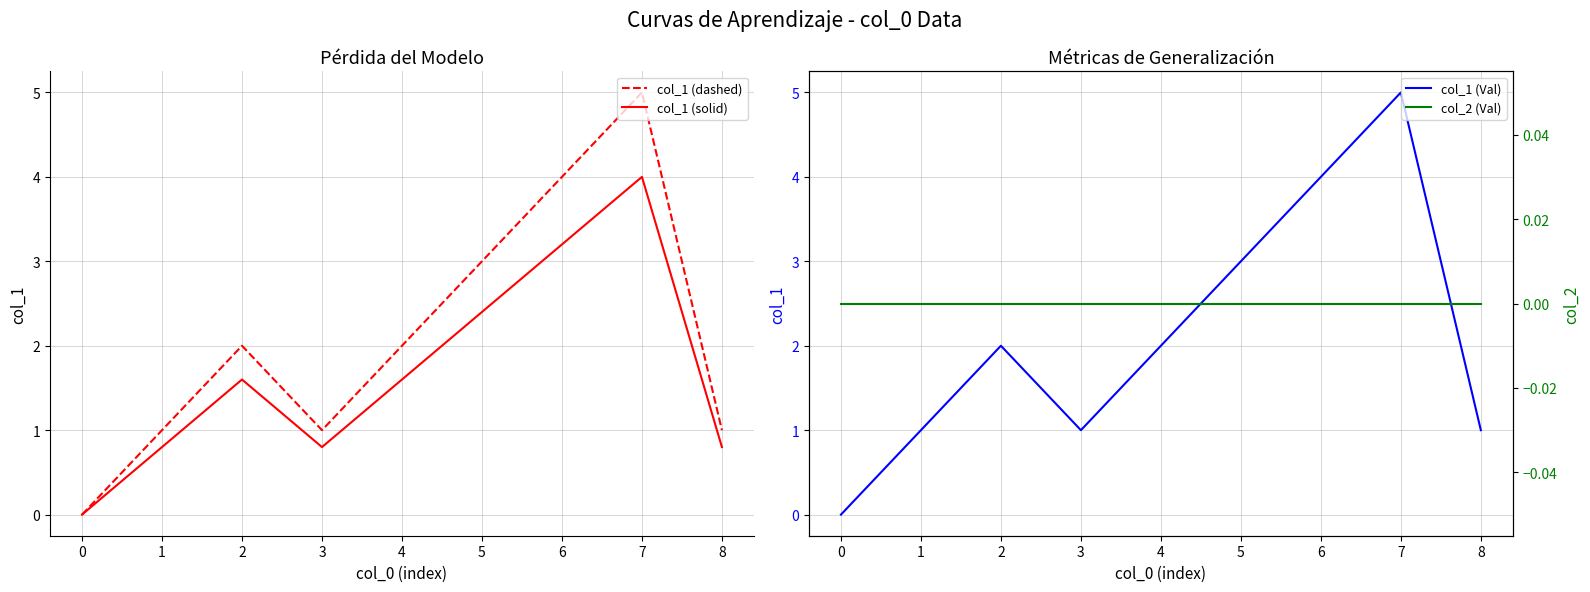

How many lines are shown in the chart?

4